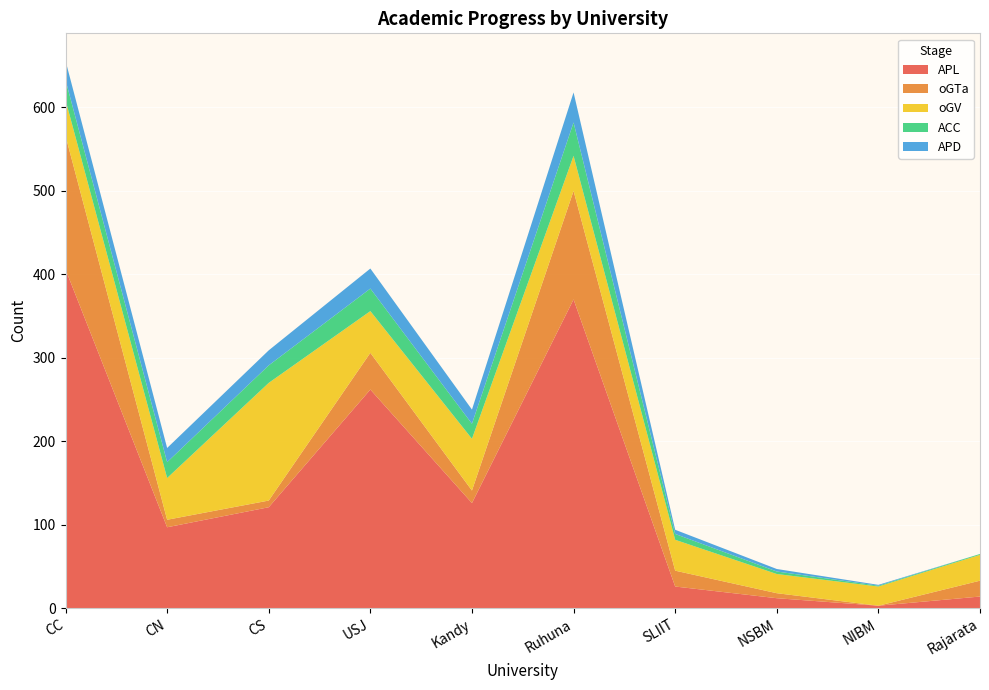

Reading left to right, transcribe all the data shown in this chart.

APL: 406	97	121	262	126	370	26	12	3	14
oGTa: 160	9	8	44	15	130	19	6	0	19
oGV: 43	50	141	50	62	42	37	23	23	31
ACC: 24	19	21	27	18	40	7	3	1	1
APD: 23	17	18	24	17	36	5	3	1	0